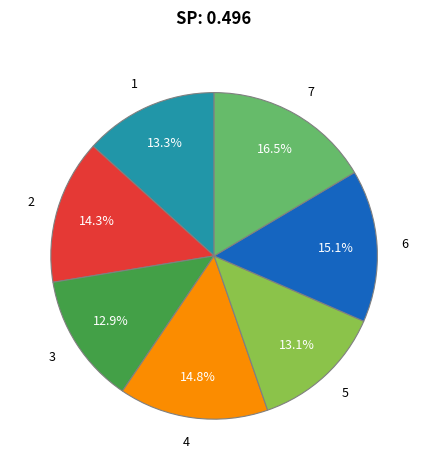

Is it true that 1 is 13% of the pie?

True